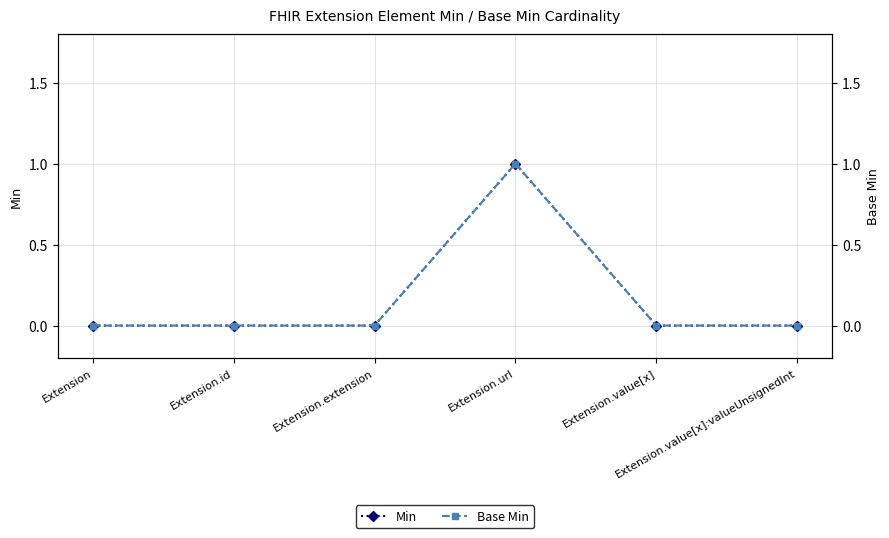

True or false: Base Min has a value of 0 at Extension.value[x].

True